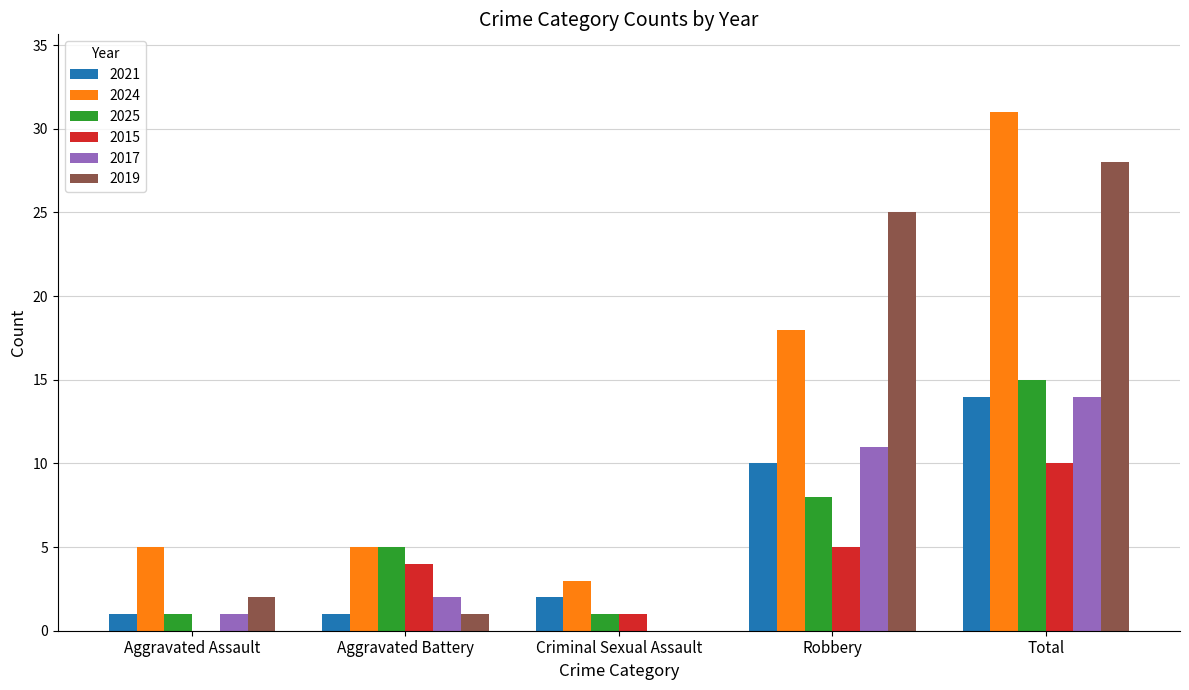

Between Aggravated Battery and Criminal Sexual Assault, which series saw the biggest shift?

2025